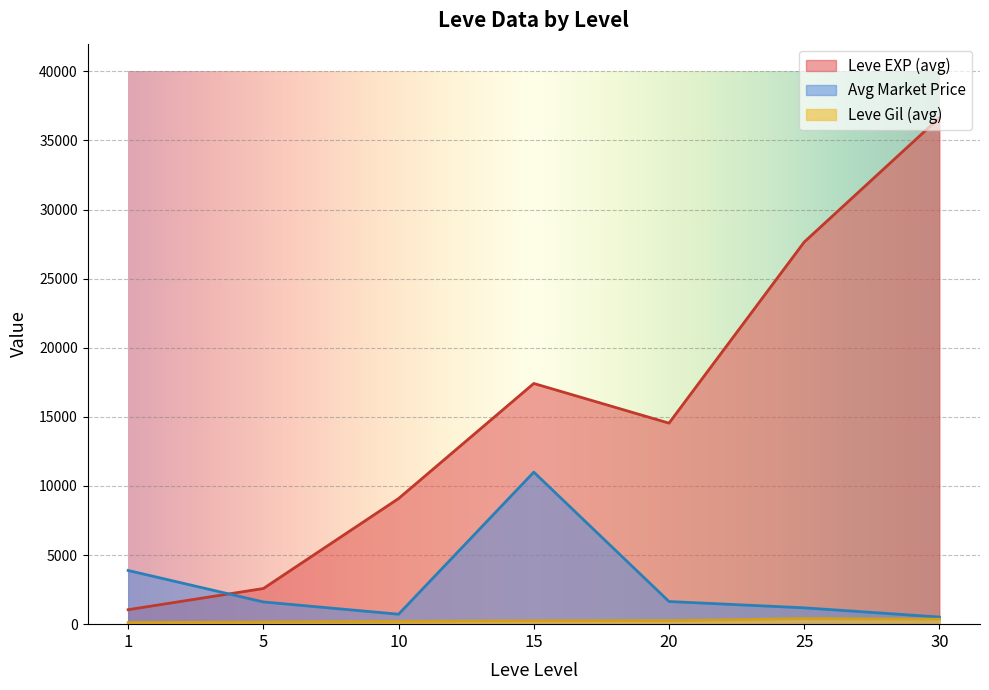

What is the spread (max minus min) of values at 5?

2425.0